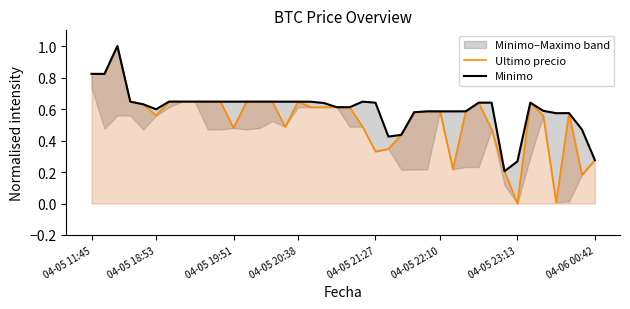

Rank the series at 8 from lowest to highest value.

Ultimo precio, Minimo